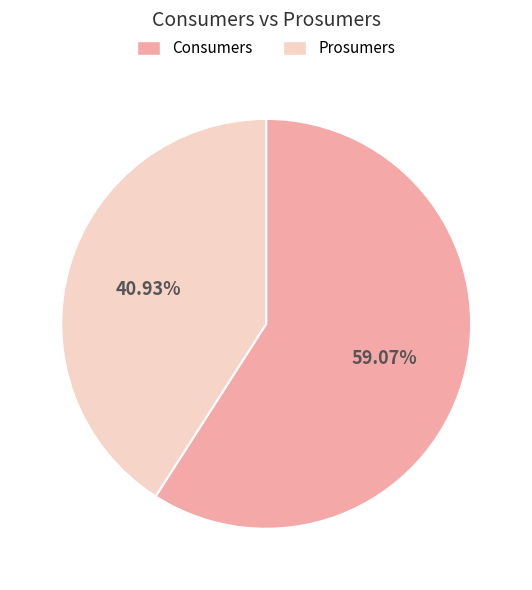

Is Prosumers the majority of the pie?

No